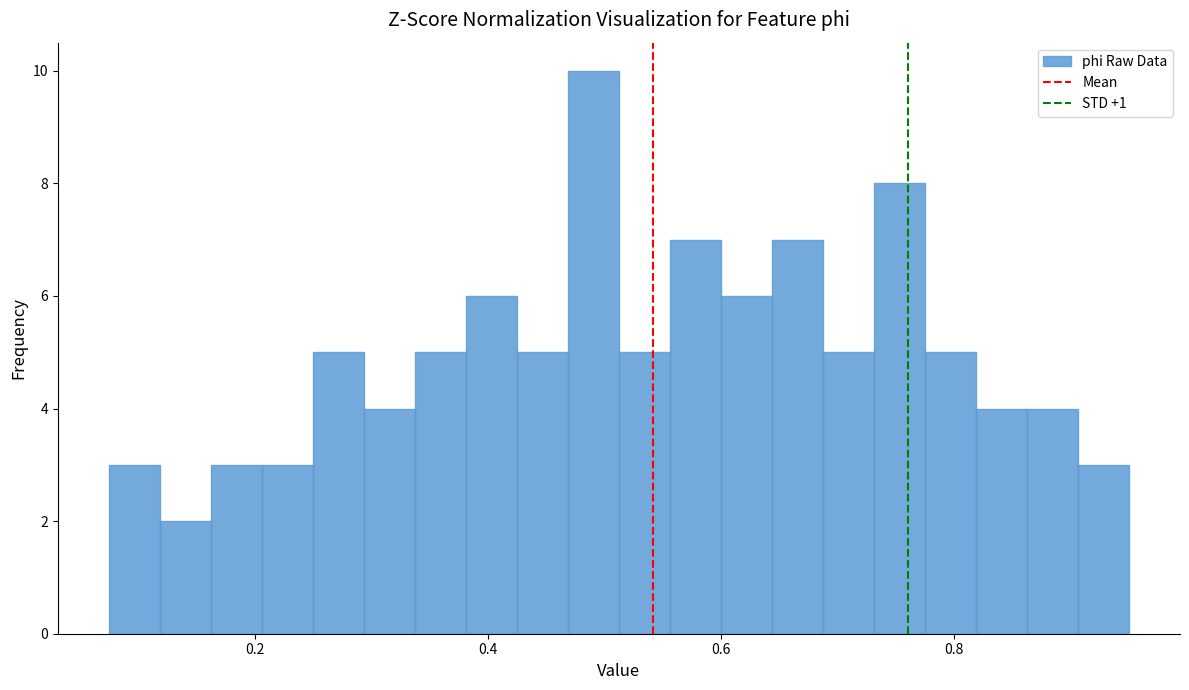

Read against the x-axis, roughly where is the centre of the tallest bar?

0.50